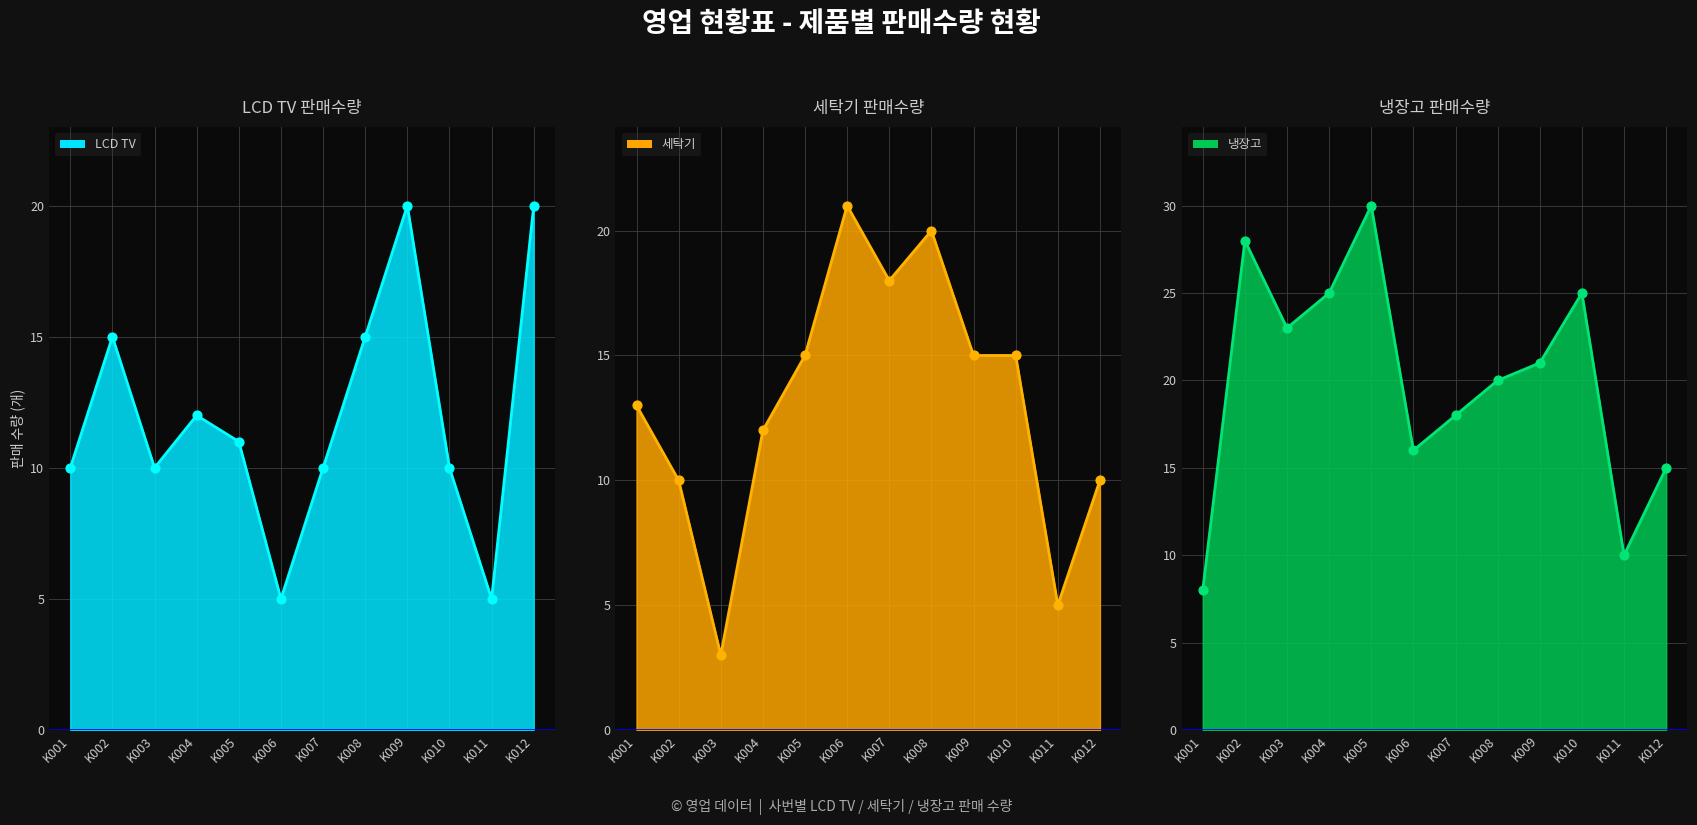

At how many categories does at least one series exceed 19?

9